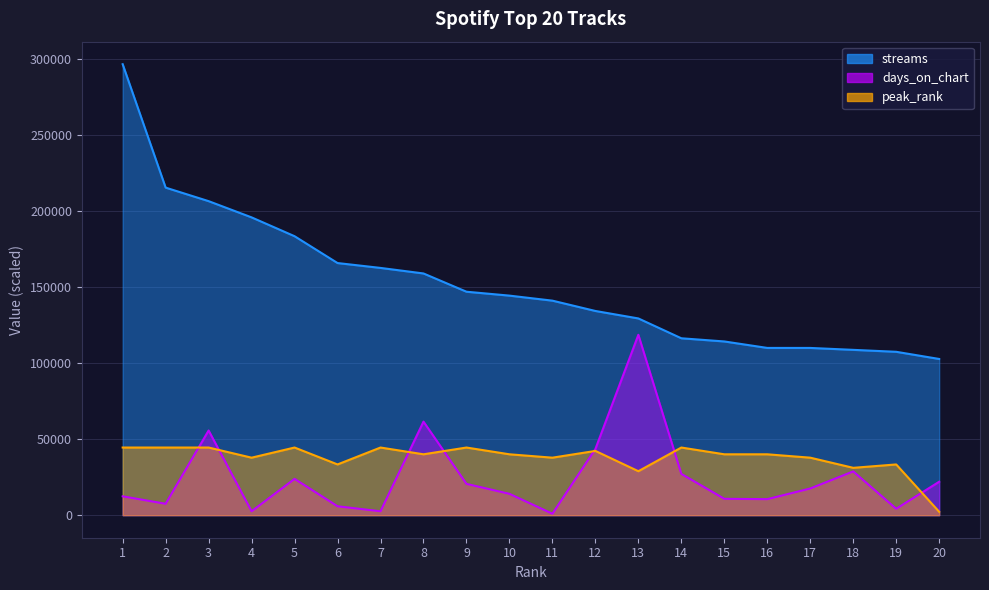

What is the sum of the peak_rank values at 8 and 18?

71247.4